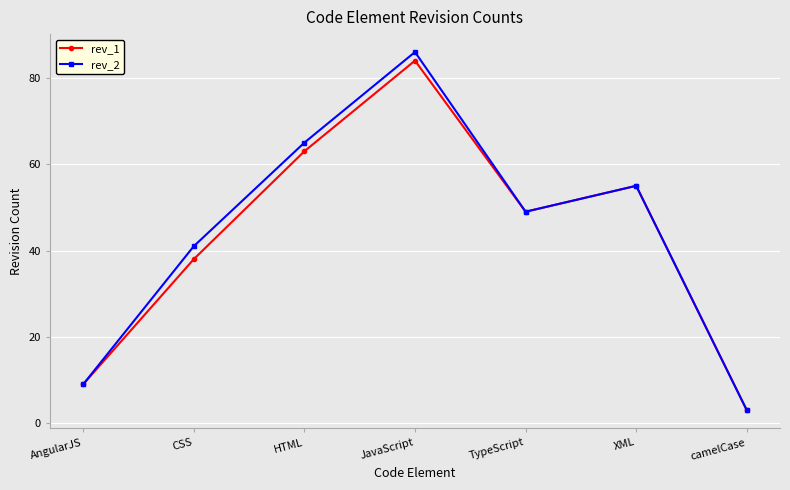

Which series has the widest spread of values?

rev_2